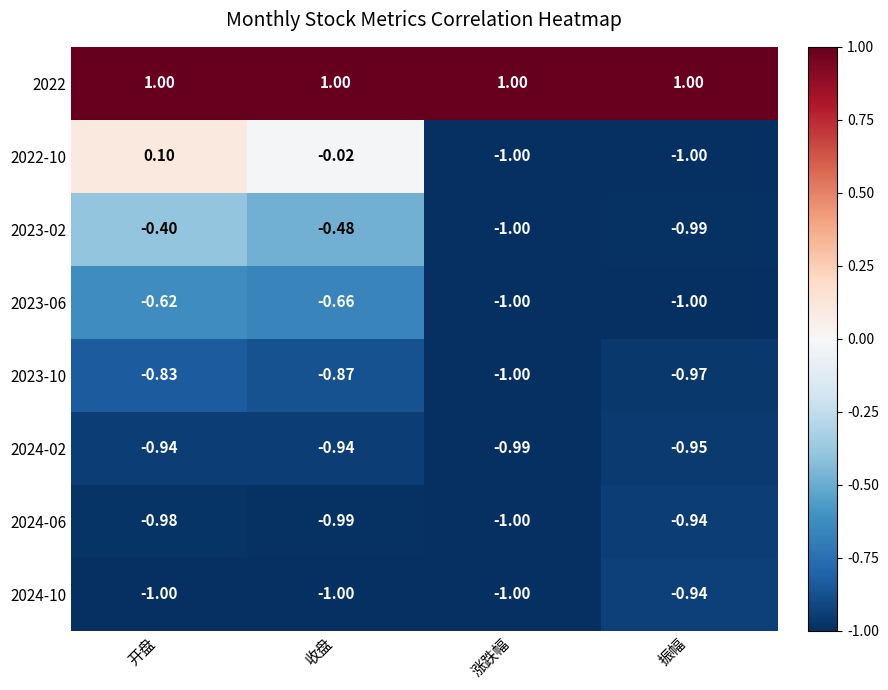

Which category has the lowest value in the 2024-02 series?

涨跌幅